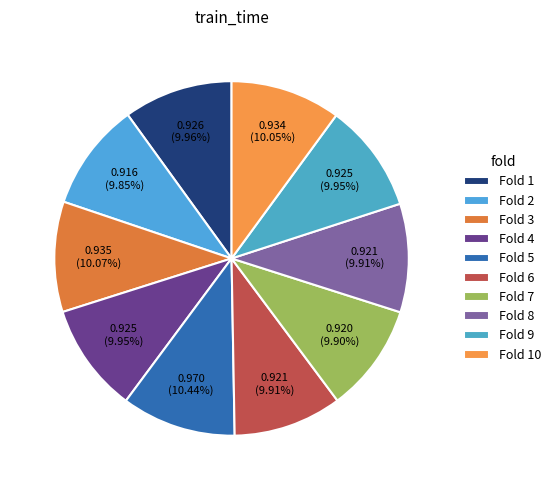

Is it true that Fold 1 is 16% of the pie?

False